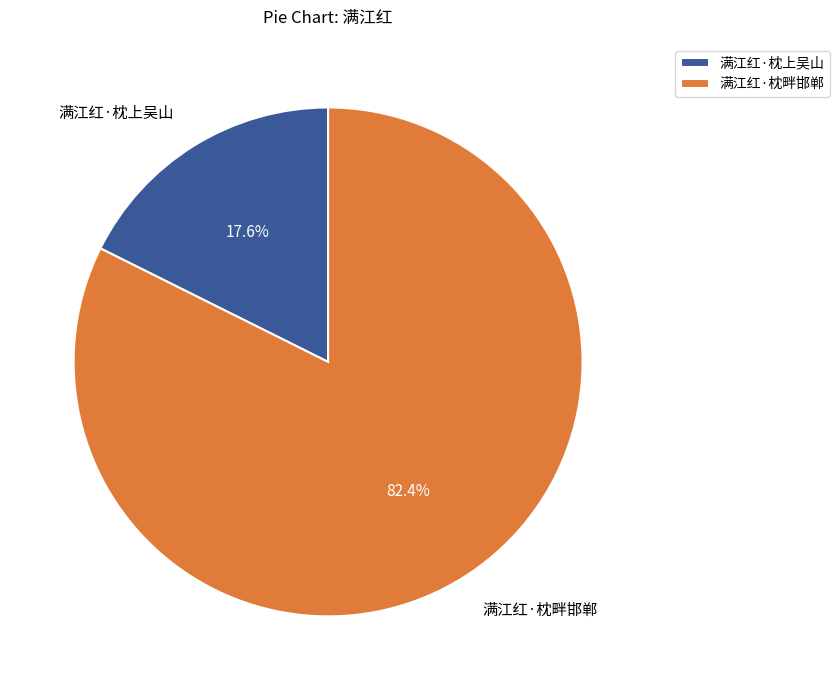

To the nearest percent, what is the difference between the largest and smallest slice percentages?

65%